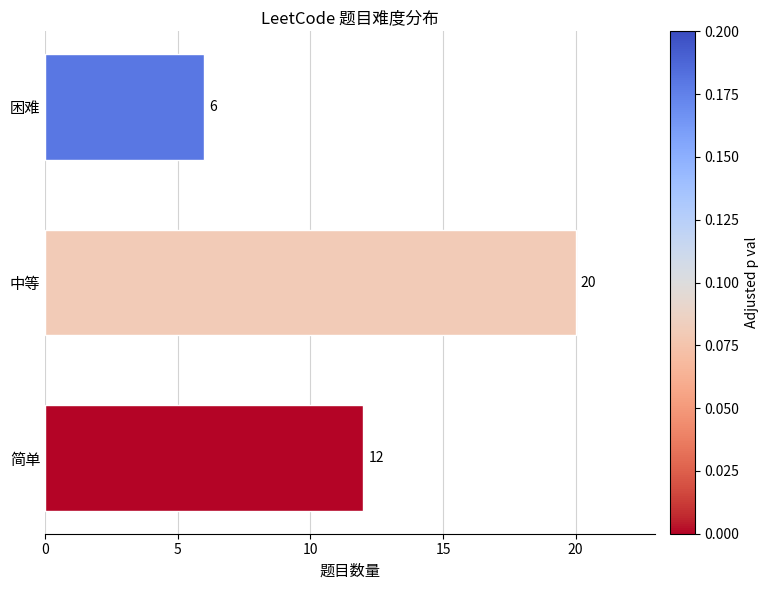

How many data points are less than 12?

1